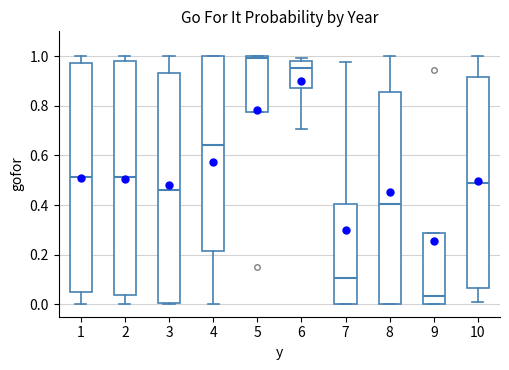

Reading left to right, read every box against the y-axis: the position of its median line, the range the box covers, and the ends of its whiskers. The values are not printed on the chart, so give them approximately, as read against the axis.

1: median 0.52, box 0.06 to 0.98, whiskers 0.00 to 1.00
2: median 0.52, box 0.04 to 0.98, whiskers 0.00 to 1.00
3: median 0.46, box 0.00 to 0.94, whiskers 0.00 to 1.00
4: median 0.64, box 0.22 to 1.00, whiskers 0.00 to 1.00
5: median 1.00 (just below the box's upper edge), box 0.78 to 1.00, whiskers 0.78 to 1.00
6: median 0.96, box 0.88 to 0.98, whiskers 0.70 to 1.00
7: median 0.10, box 0.00 to 0.40, whiskers 0.00 to 0.98
8: median 0.40, box 0.00 to 0.86, whiskers 0.00 to 1.00
9: median 0.04, box 0.00 to 0.28, whiskers 0.00 to 0.28
10: median 0.48, box 0.06 to 0.92, whiskers 0.00 to 1.00